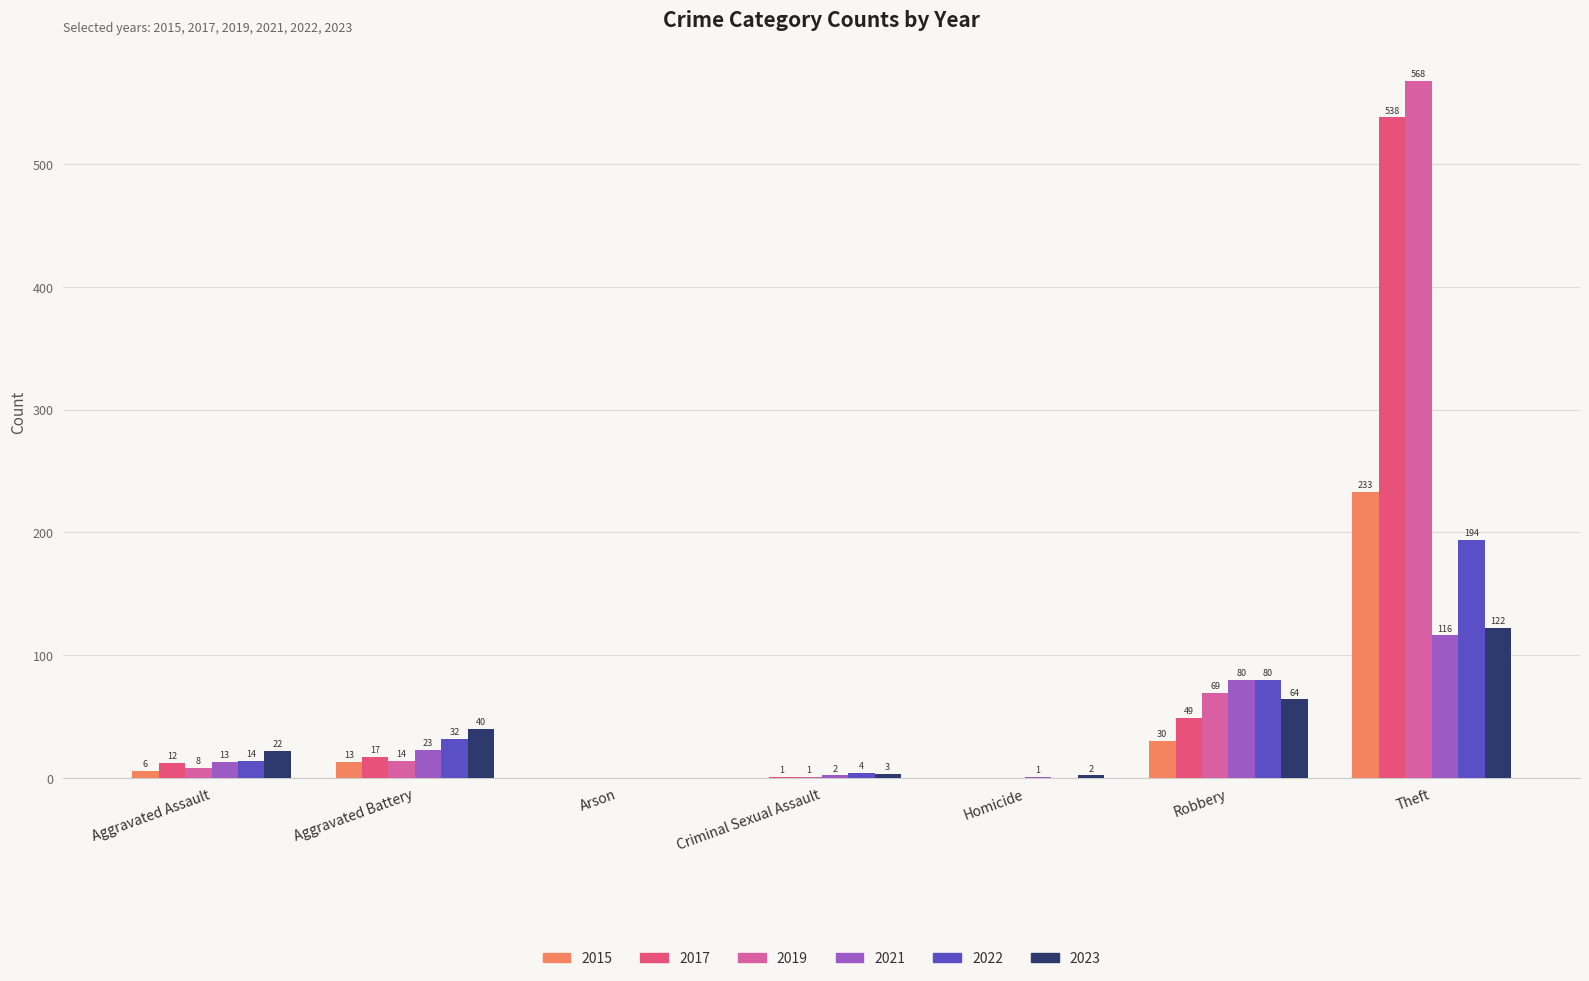

How many data points does each series have?

7